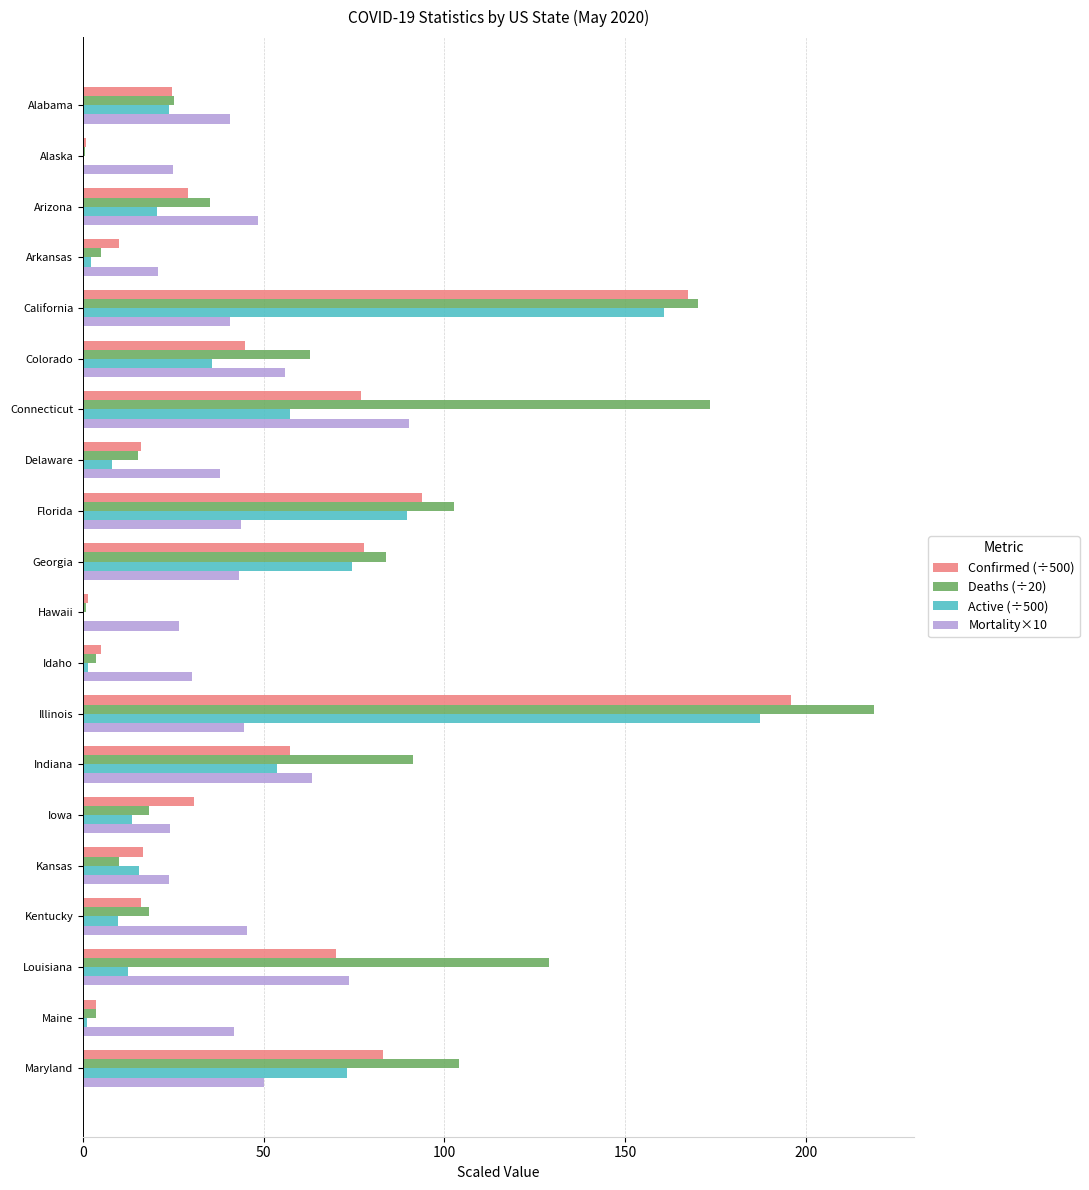

What is the sum of the Active (÷500) values at Connecticut and Florida?

147.2